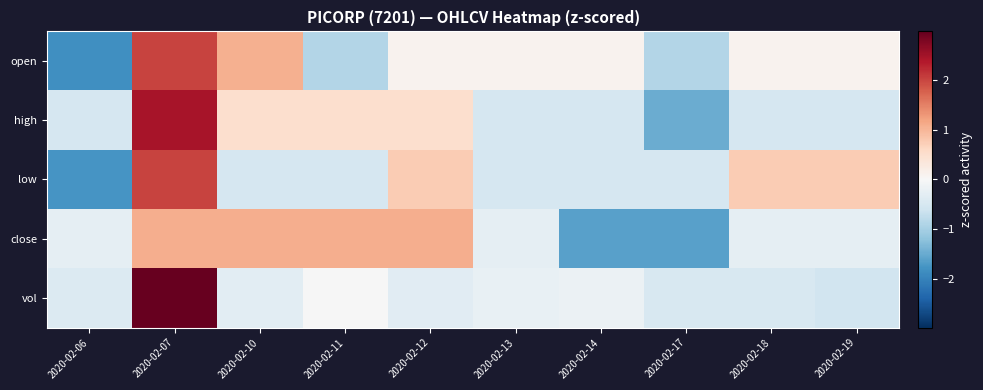

Reading right to left, extract all data points from this chart.

open: 2020-02-19=0.1	2020-02-18=0.1	2020-02-17=-0.9	2020-02-14=0.1	2020-02-13=0.1	2020-02-12=0.1	2020-02-11=-0.9	2020-02-10=1.1	2020-02-07=2.0	2020-02-06=-1.8
high: 2020-02-19=-0.5	2020-02-18=-0.5	2020-02-17=-1.5	2020-02-14=-0.5	2020-02-13=-0.5	2020-02-12=0.5	2020-02-11=0.5	2020-02-10=0.5	2020-02-07=2.4	2020-02-06=-0.5
low: 2020-02-19=0.8	2020-02-18=0.8	2020-02-17=-0.5	2020-02-14=-0.5	2020-02-13=-0.5	2020-02-12=0.8	2020-02-11=-0.5	2020-02-10=-0.5	2020-02-07=2.0	2020-02-06=-1.7
close: 2020-02-19=-0.3	2020-02-18=-0.3	2020-02-17=-1.6	2020-02-14=-1.6	2020-02-13=-0.3	2020-02-12=1.1	2020-02-11=1.1	2020-02-10=1.1	2020-02-07=1.1	2020-02-06=-0.3
vol: 2020-02-19=-0.6	2020-02-18=-0.5	2020-02-17=-0.5	2020-02-14=-0.2	2020-02-13=-0.2	2020-02-12=-0.3	2020-02-11=-0.0	2020-02-10=-0.3	2020-02-07=3.0	2020-02-06=-0.4